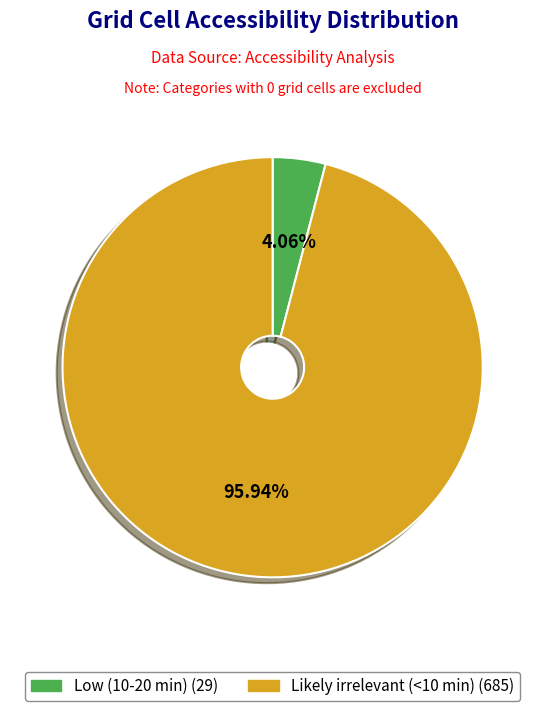

Rank the categories by value from lowest to highest.

Low (10-20 min), Likely irrelevant (<10 min)